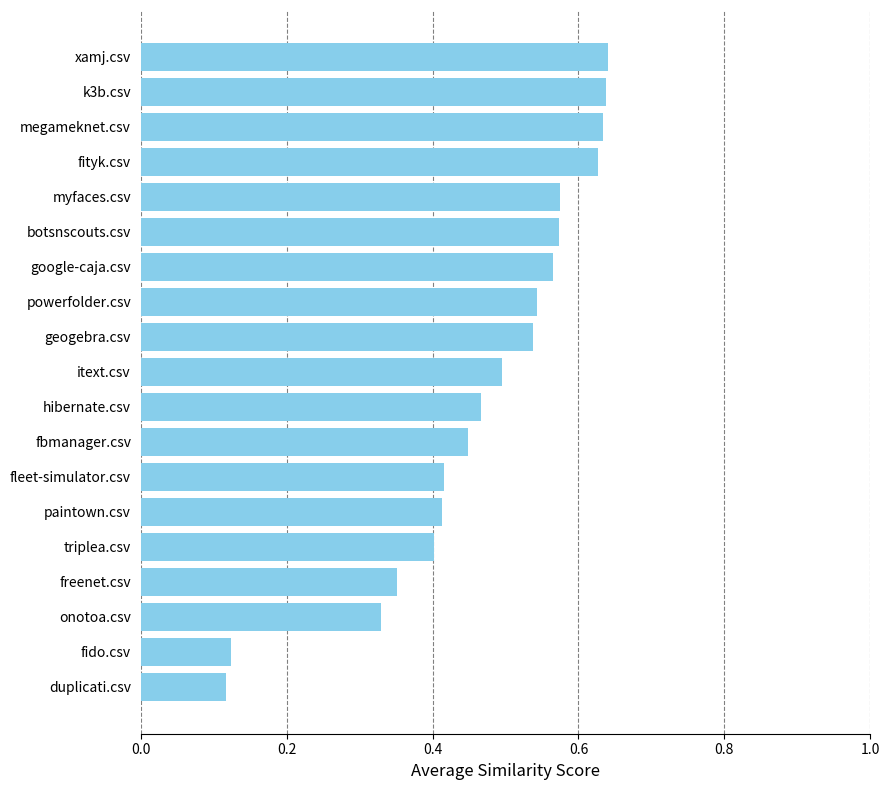

Which has a higher value, fleet-simulator.csv or botsnscouts.csv?

botsnscouts.csv